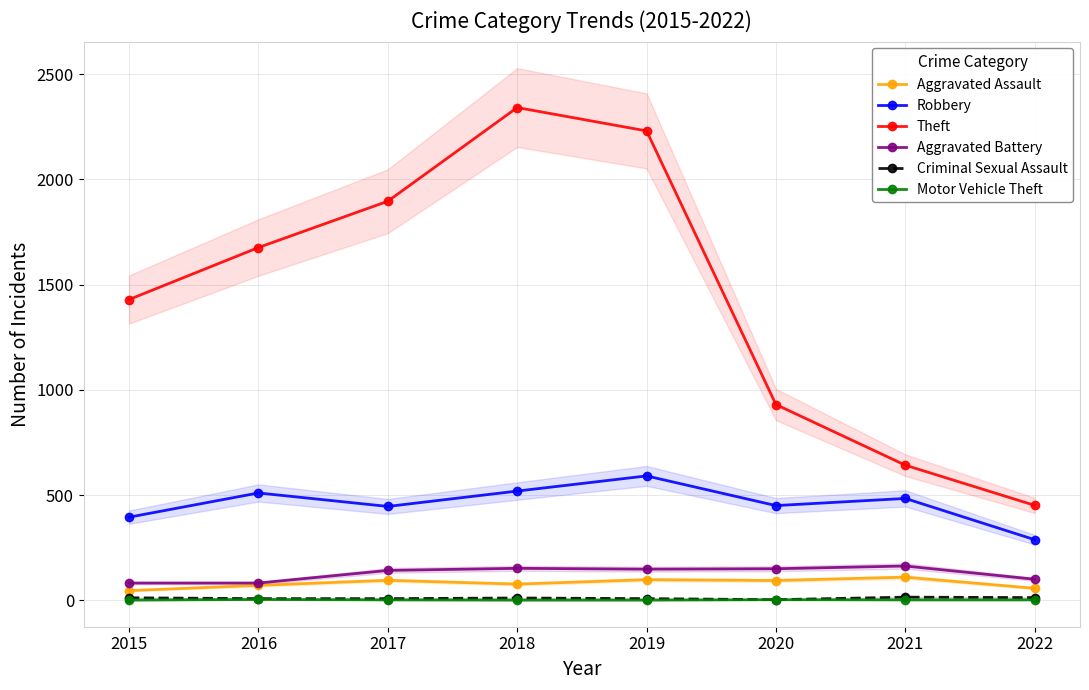

At which category does Aggravated Assault reach its first local peak?

2017